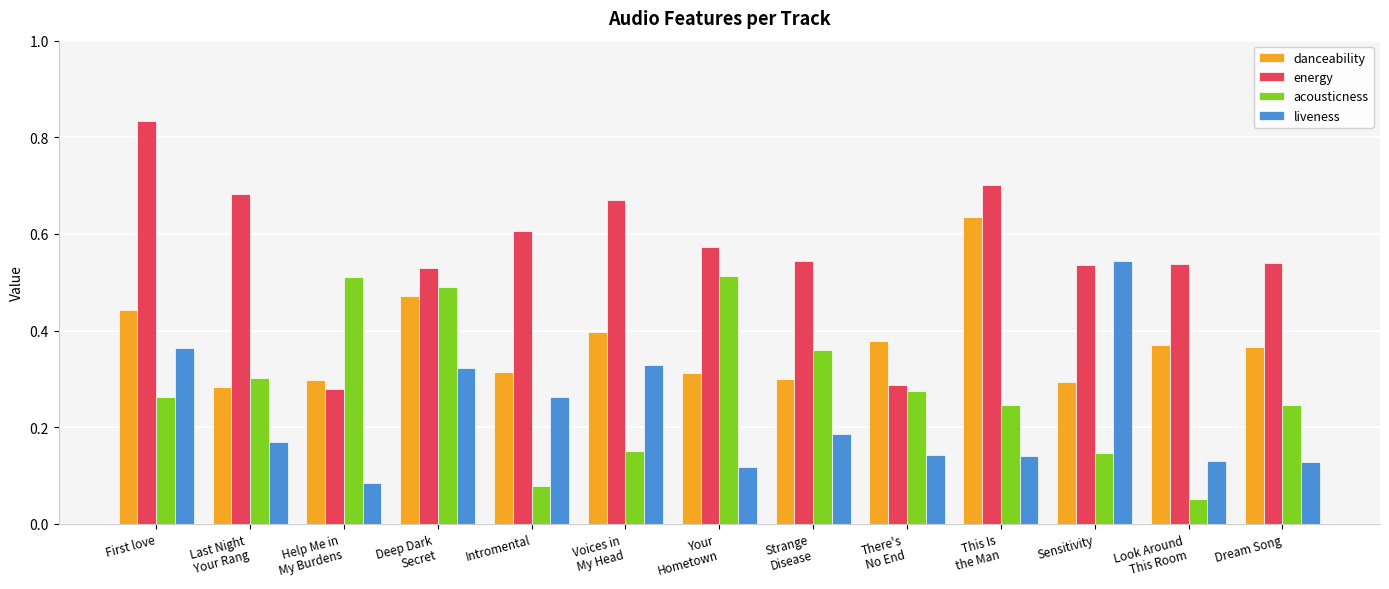

Which label corresponds to the largest value in the chart?

First love